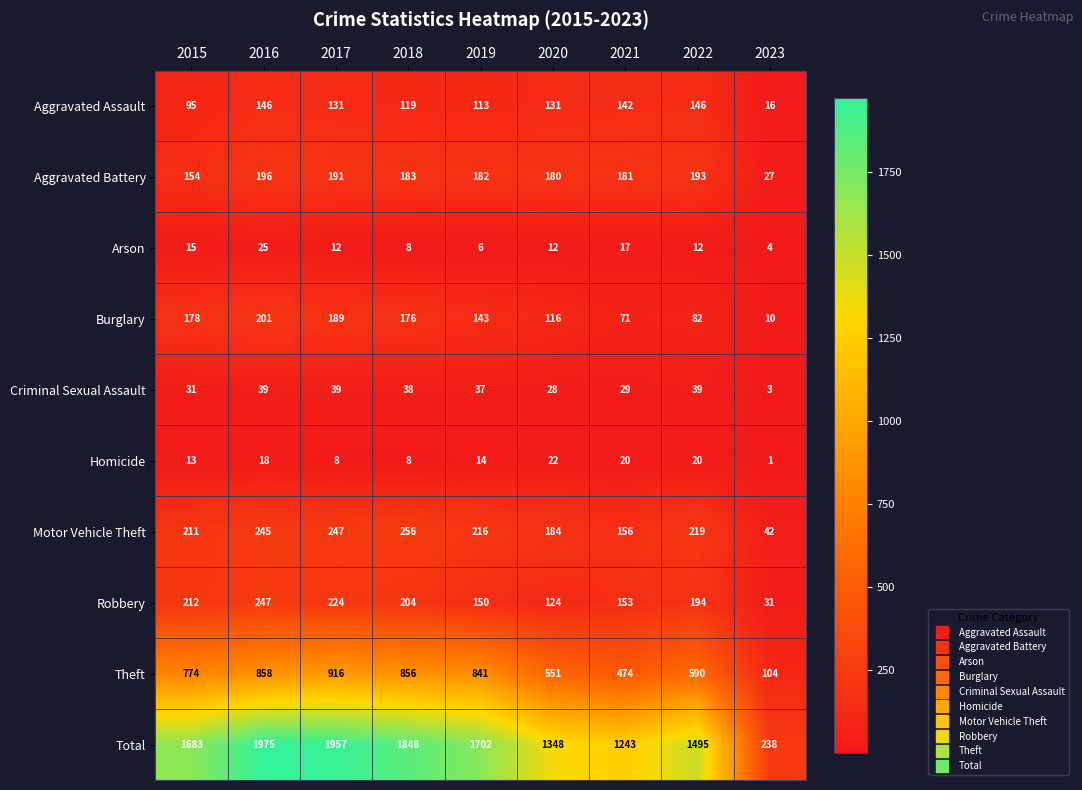

Is it true that Homicide equals 8 at 2021?

False